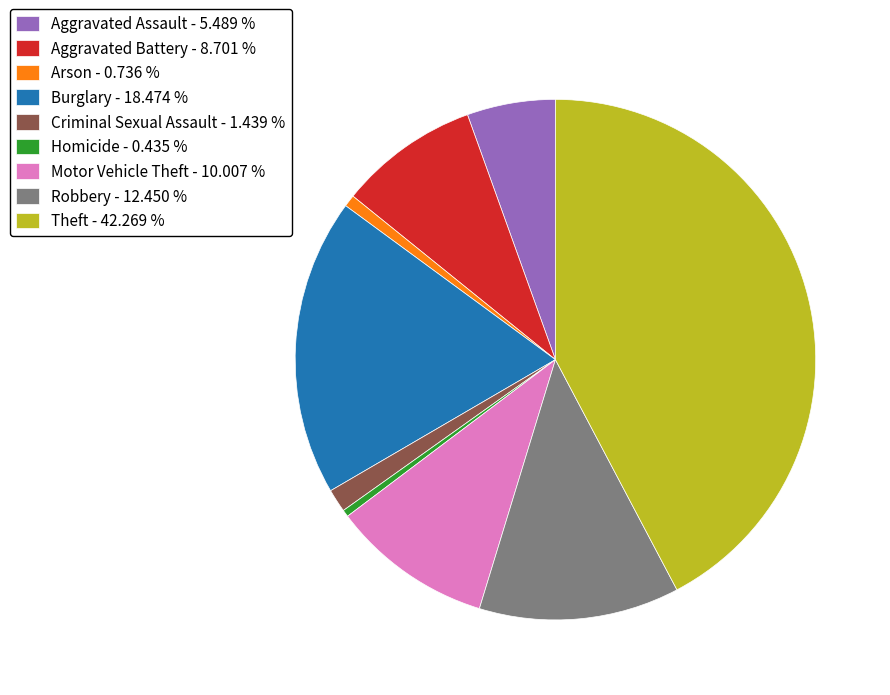

Between Aggravated Assault - 5.489 % and Criminal Sexual Assault - 1.439 %, which is larger?

Aggravated Assault - 5.489 %